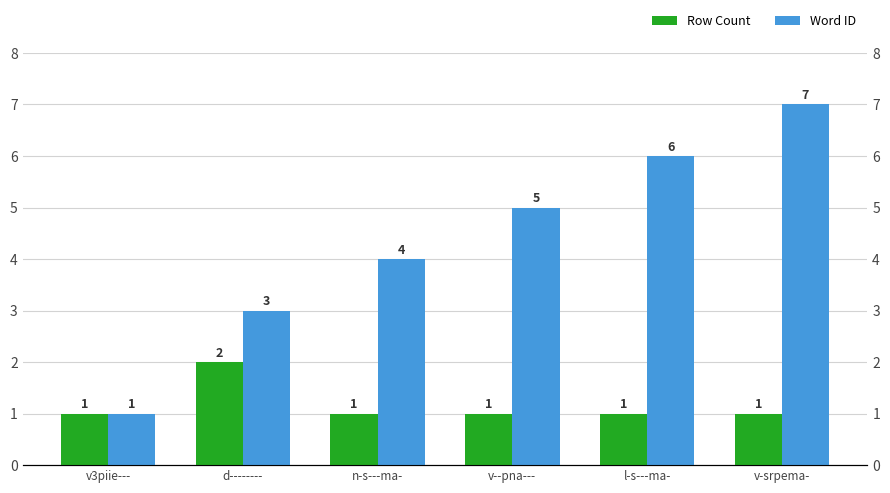

Which category has the lowest value in the Row Count series?

v3piie---